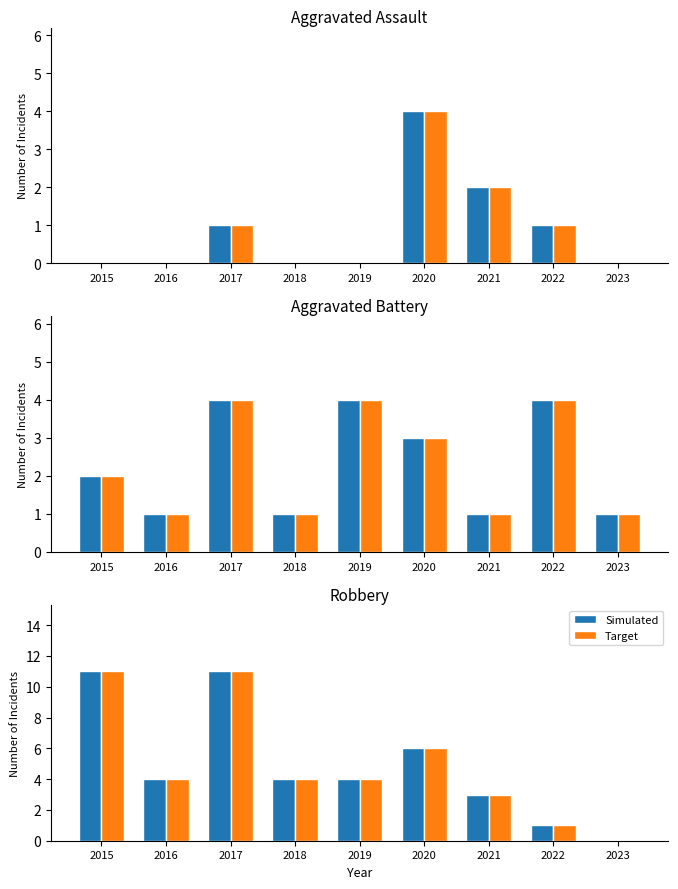

Is it true that Target equals 4 at 2021?

False